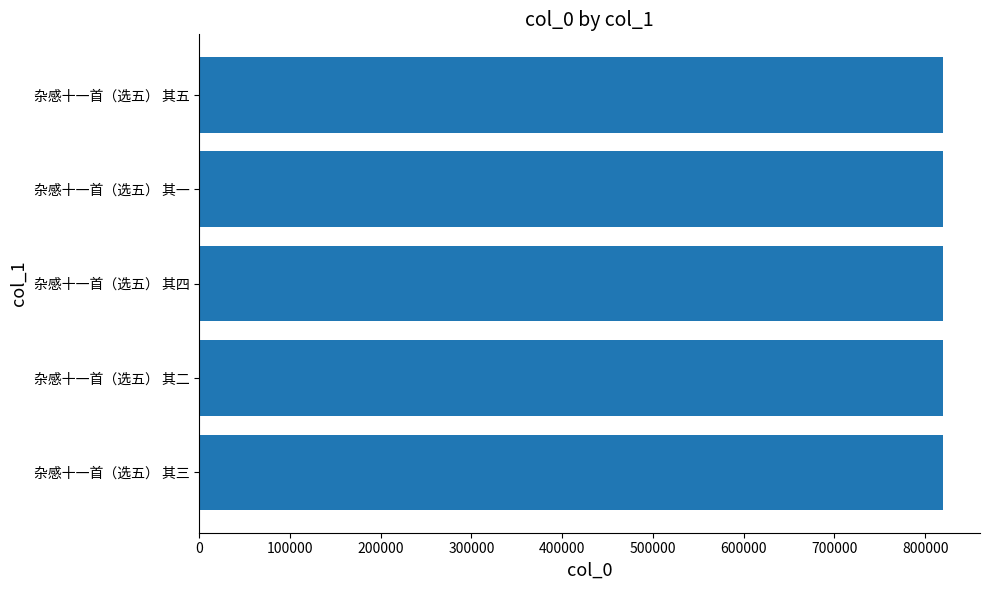

Is it true that the value at 杂感十一首（选五） 其四 is 819376?

True